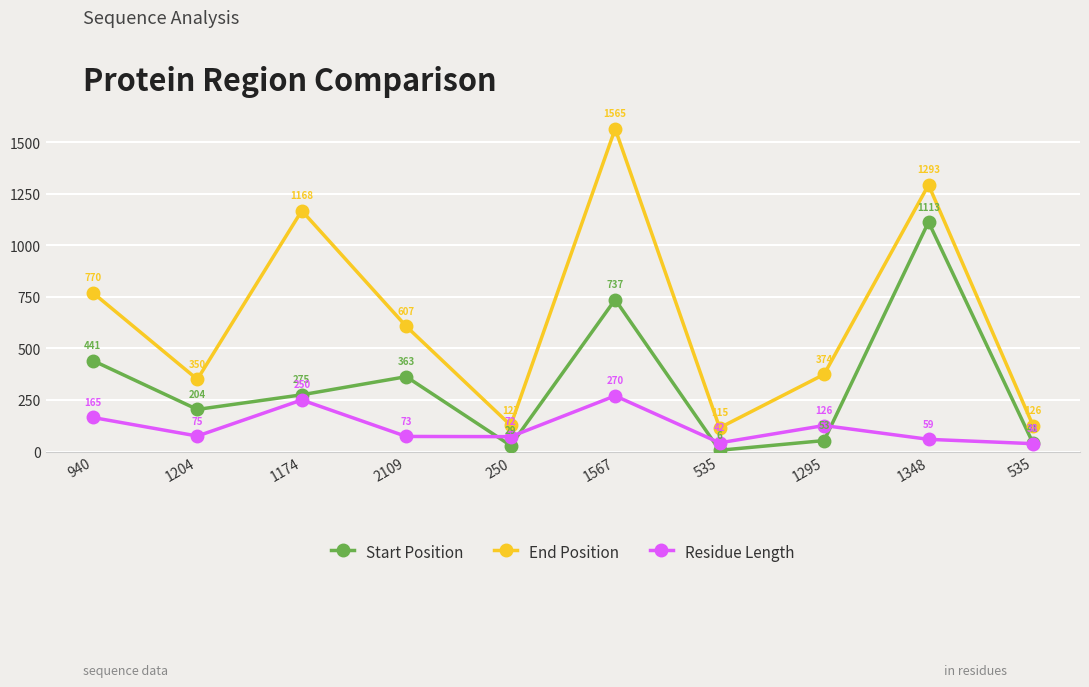

Reading left to right, list all the values displayed in this chart.

Start Position: 441	204	275	363	29	737	6	53	1113	41
End Position: 770	350	1168	607	127	1565	115	374	1293	126
Residue Length: 165	75	250	73	72	270	42	126	59	38